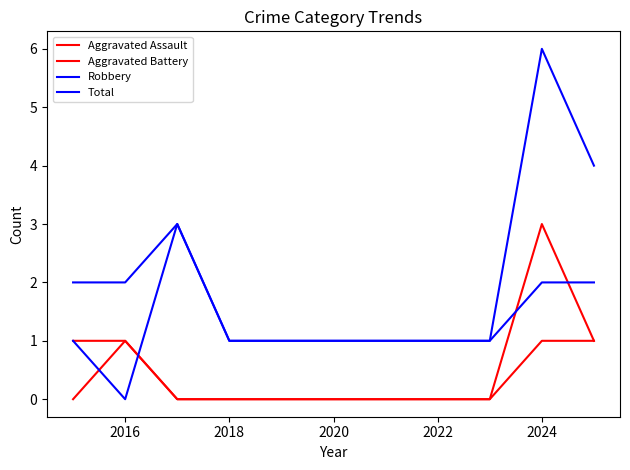

How many lines are shown in the chart?

4